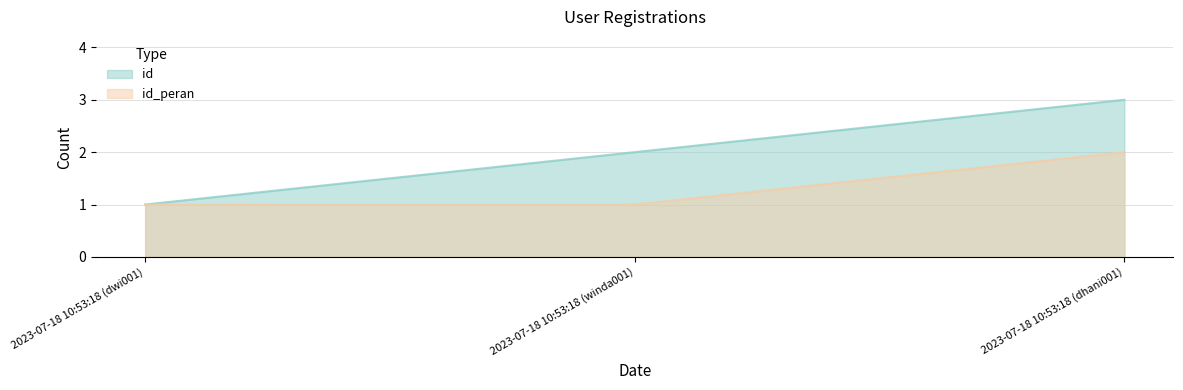

What is the label of the 2nd point from the left?

2023-07-18 10:53:18 (winda001)